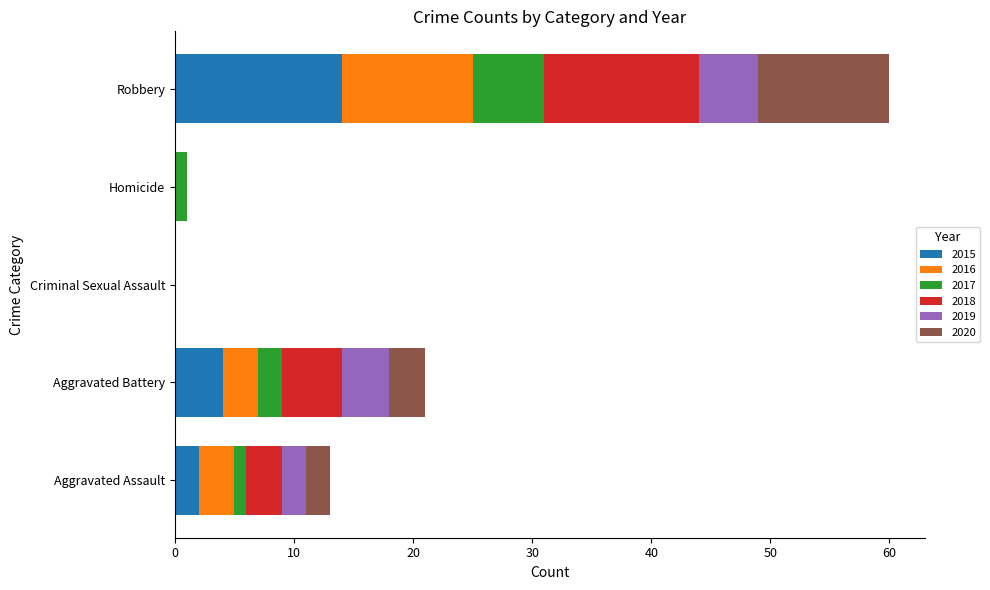

At which label is 2015 closest to 7?

Aggravated Battery